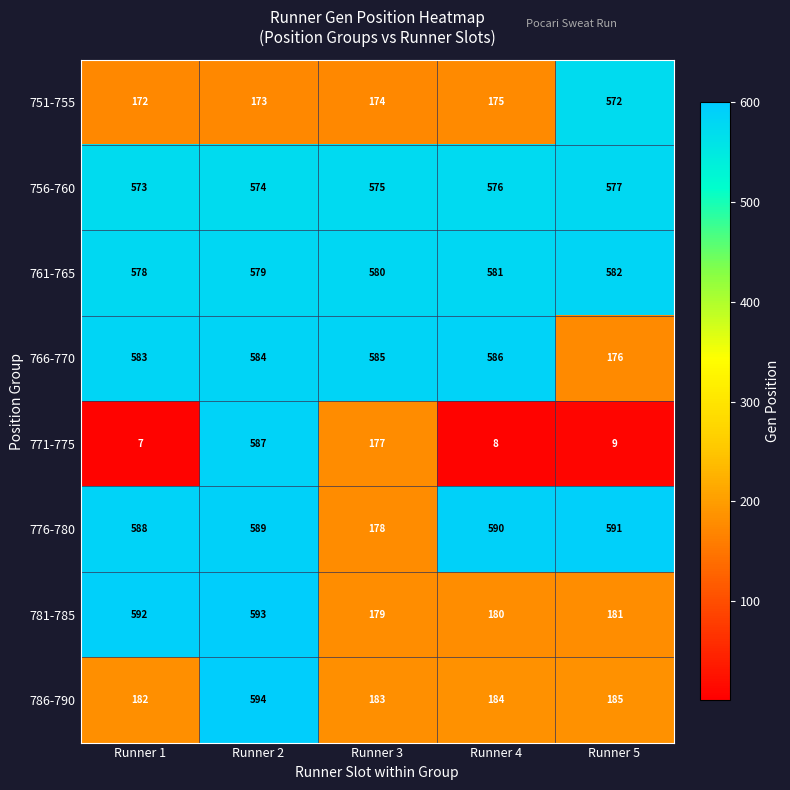

Between Runner 4 and Runner 5, which series saw the biggest shift?

766-770